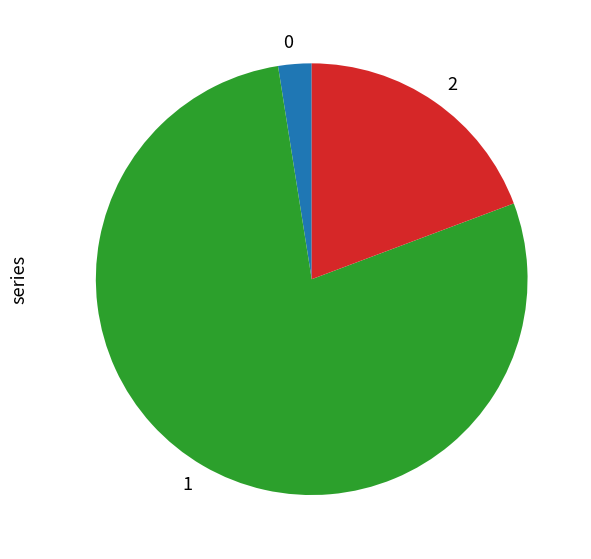

Combined, do 1 and 0 account for over 50%?

Yes